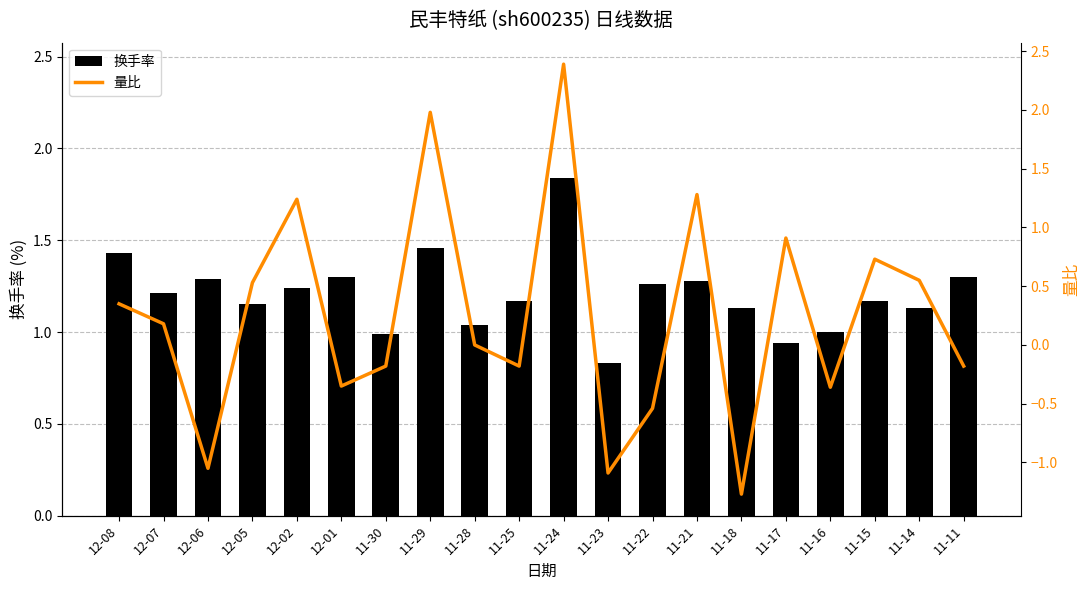

What is the lowest value of the 量比 series?

-1.3